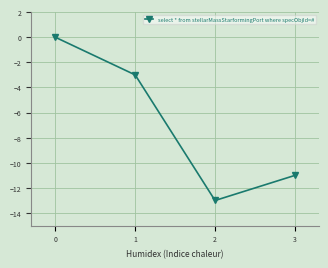

Read the value at 2.

-13